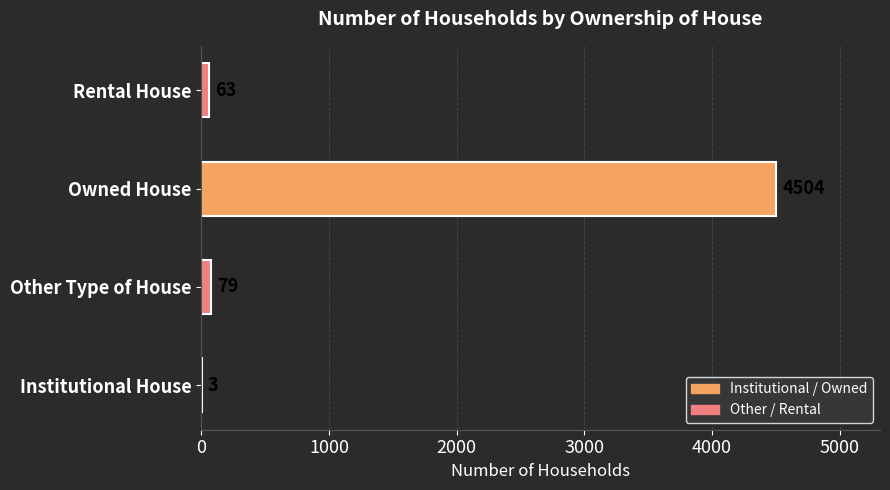

What is the maximum value shown in the chart?

4504